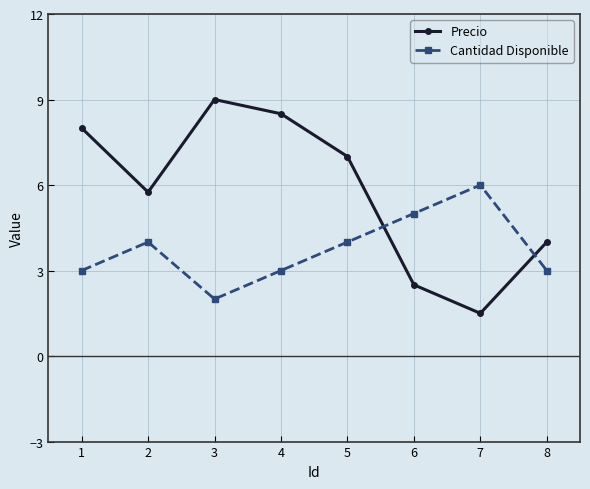

Reading left to right, extract all data points from this chart.

Precio: 1=8.0	2=5.8	3=9.0	4=8.5	5=7.0	6=2.5	7=1.5	8=4.0
Cantidad Disponible: 1=3.0	2=4.0	3=2.0	4=3.0	5=4.0	6=5.0	7=6.0	8=3.0